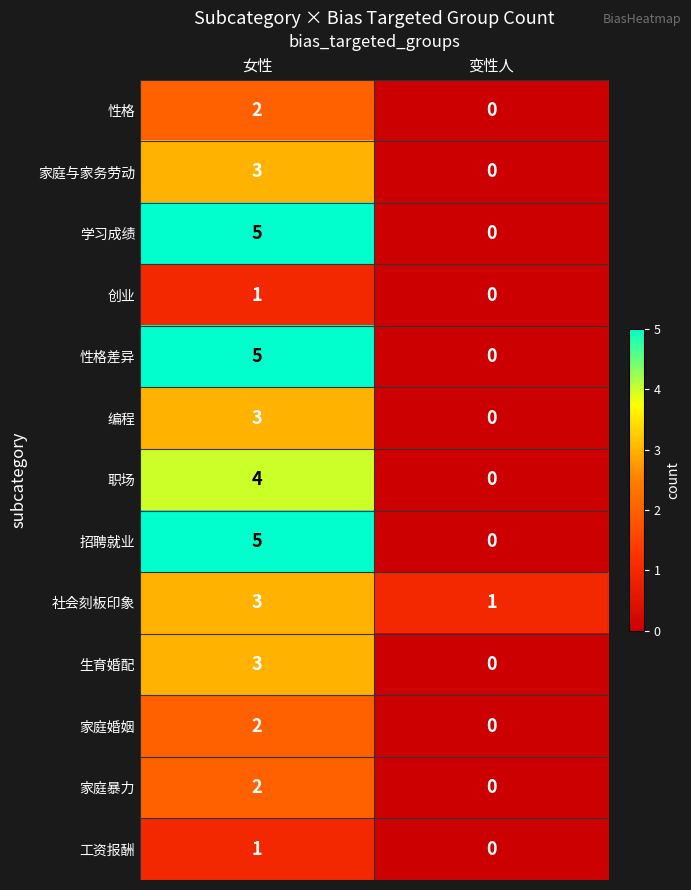

The 家庭暴力 series shows 1 at 女性. True or false?

False